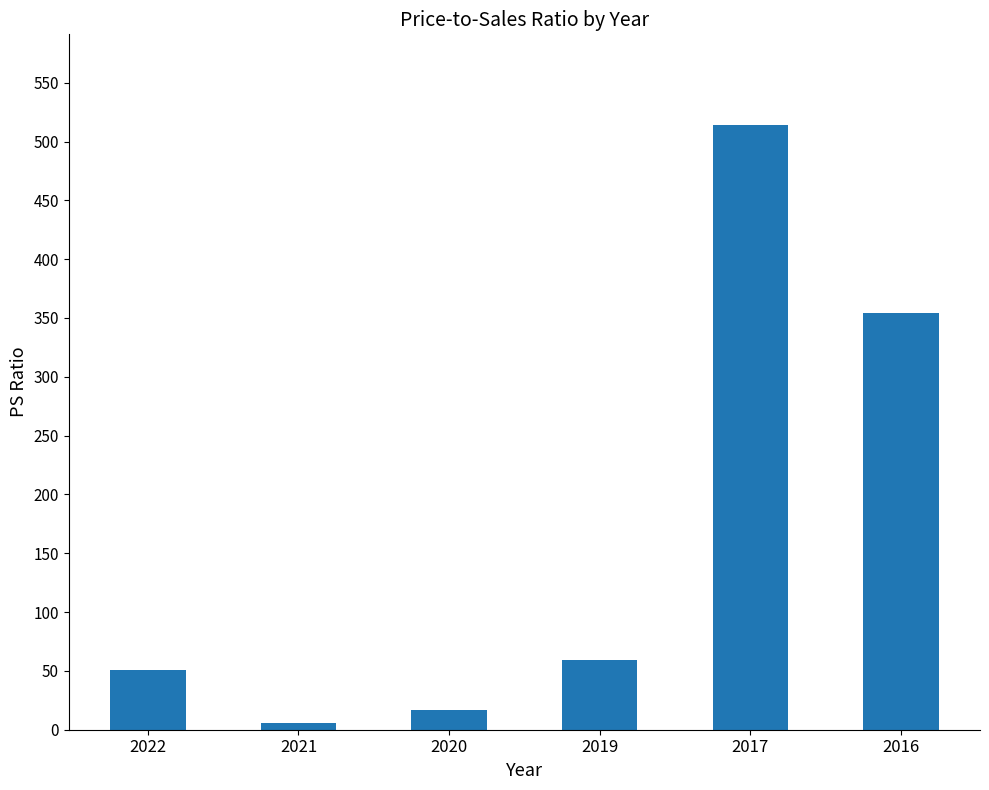

What is the difference between the values at 2020 and 2016?

337.2